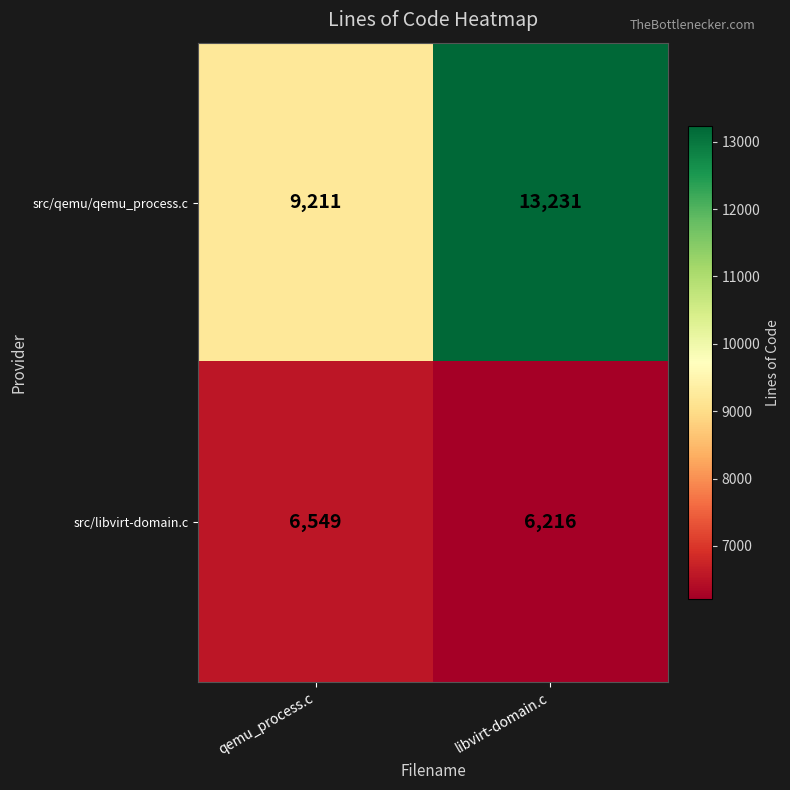

What is the greatest value displayed?

13231